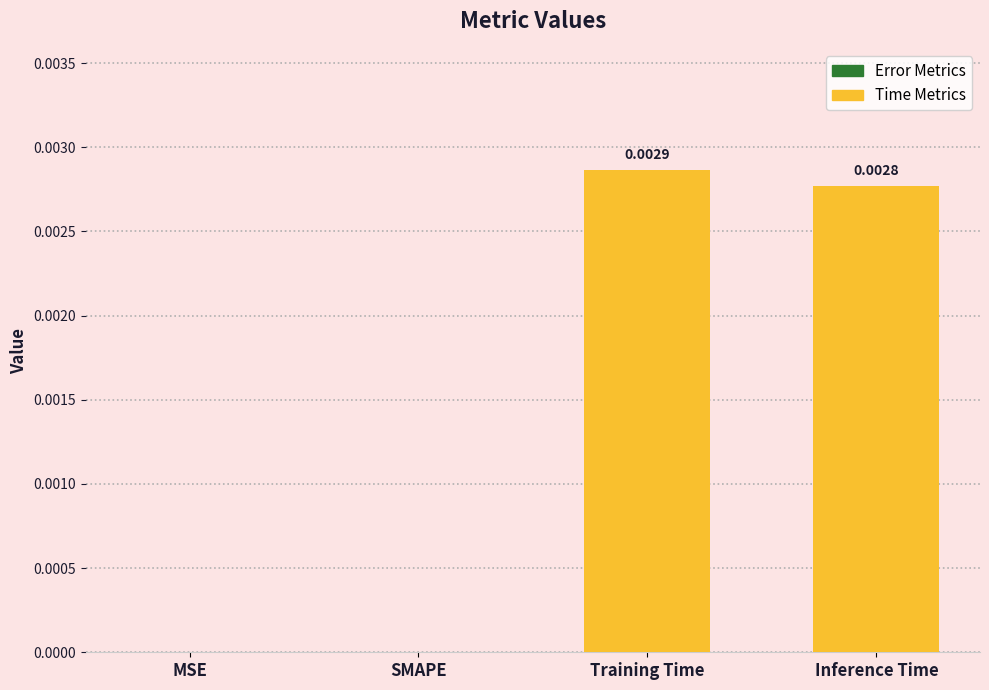

Are the bars grouped side by side (vs. stacked)?

No